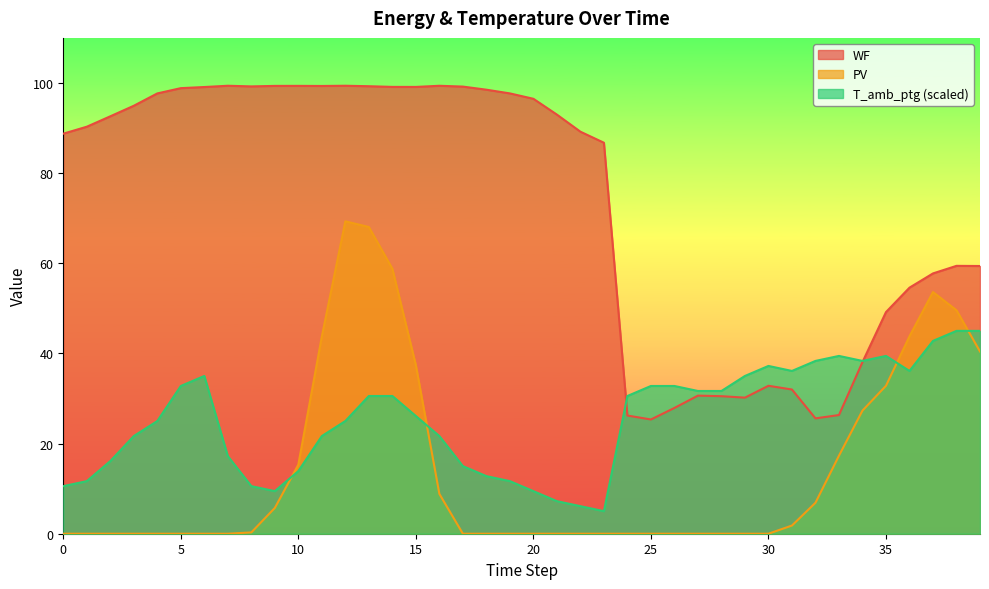

What is the value of the WF point at the 20th from the left?

97.7